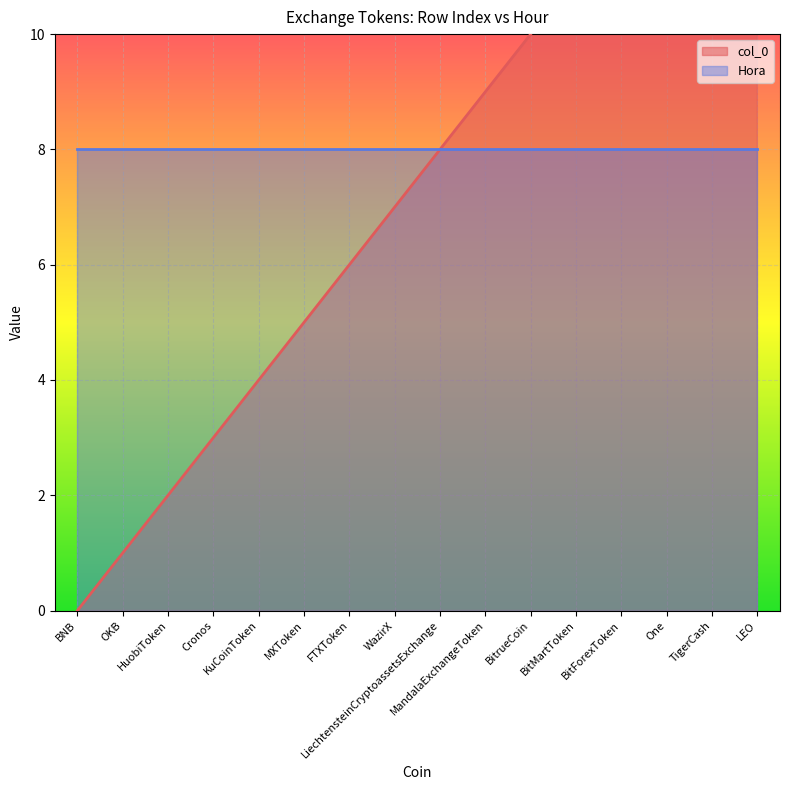

What is the label of the 12th point from the left?

BitMartToken